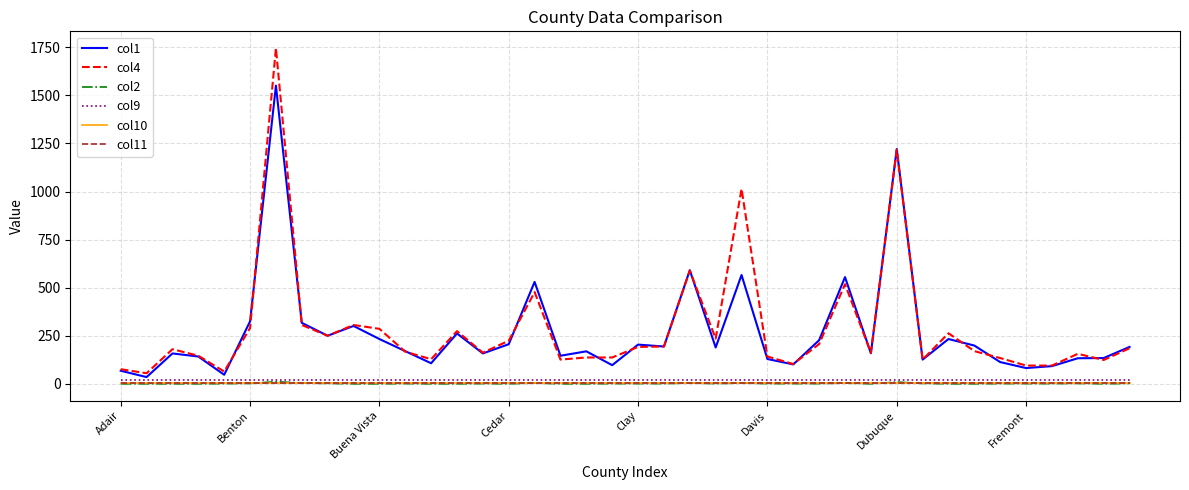

True or false: col11 and col10 intersect in this chart.

False